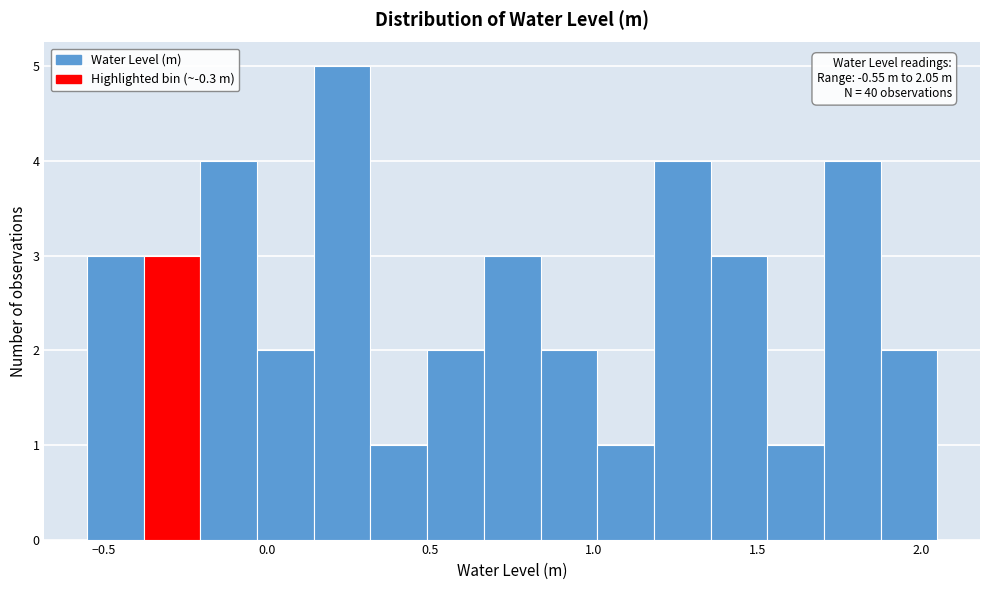

Read against the x-axis, roughly where is the centre of the tallest bar?

0.25